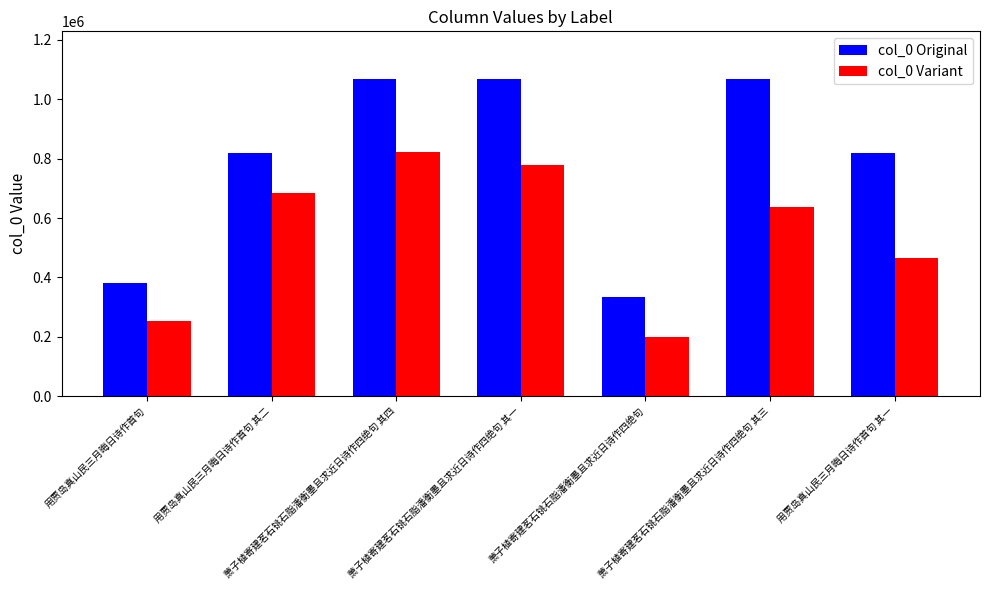

The col_0 Variant series shows 252636 at 用贾岛真山民三月晦日诗作首句. True or false?

True